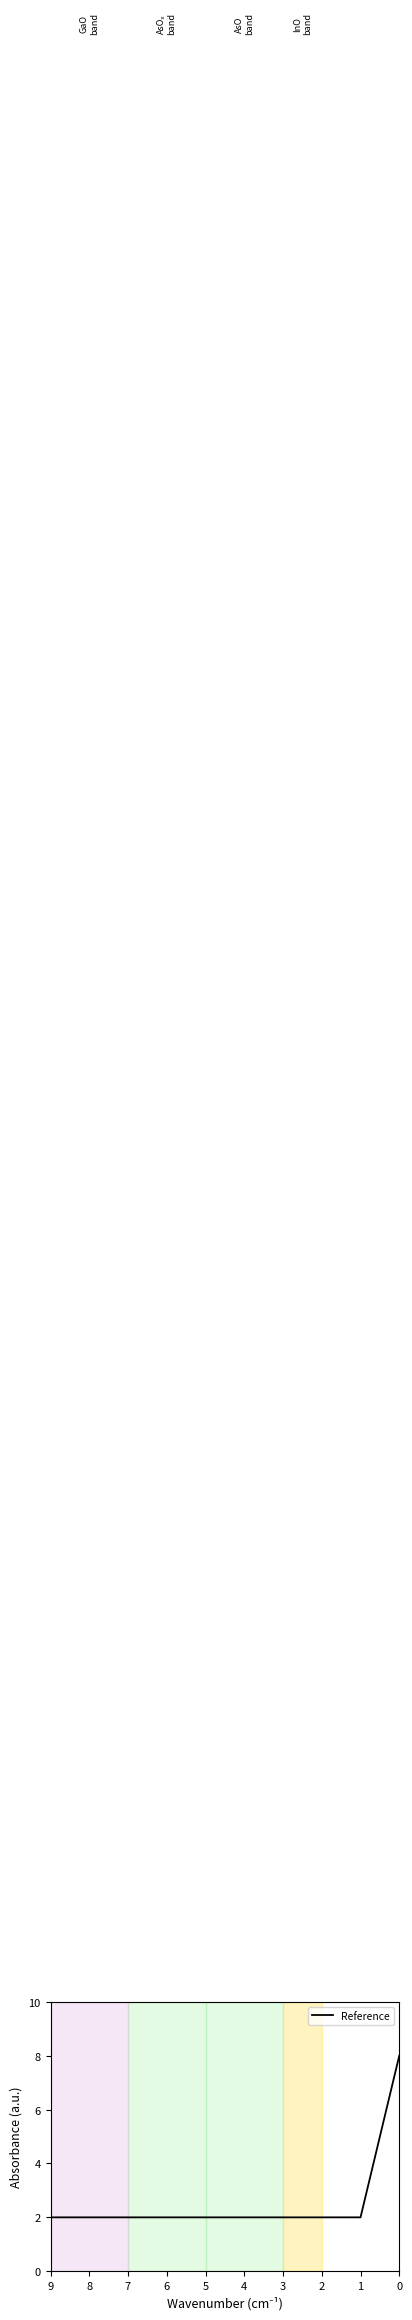

Which category has the lowest value across all series?

1